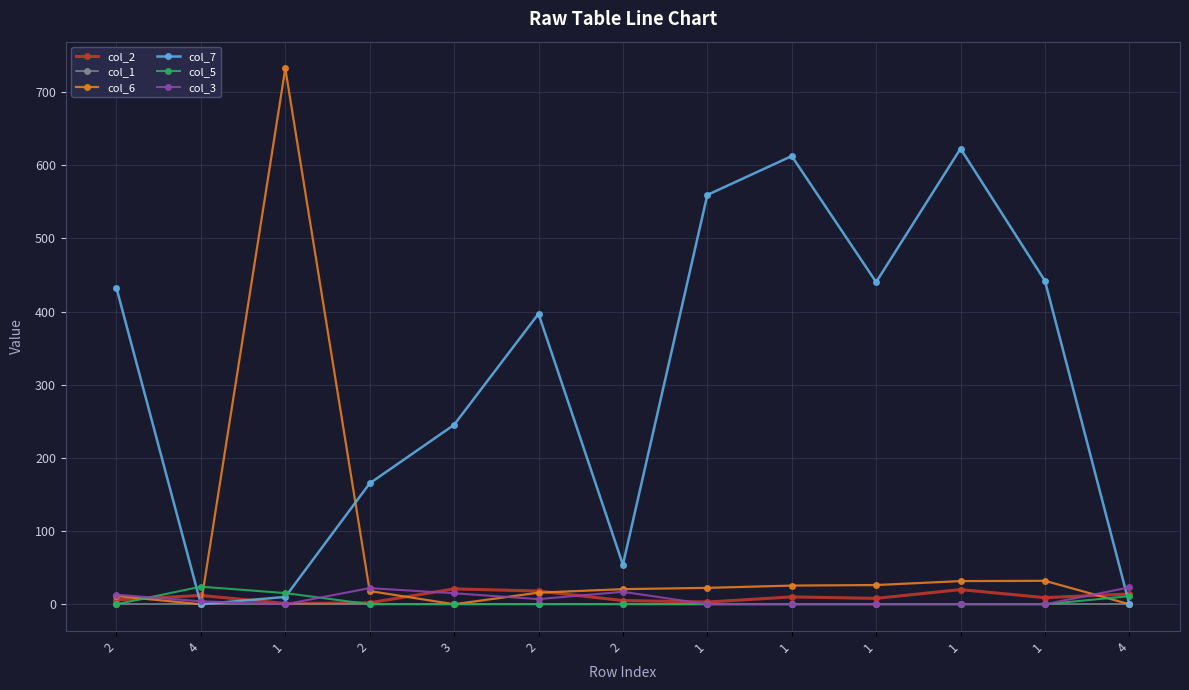

Is this an area chart (filled region under the line)?

No